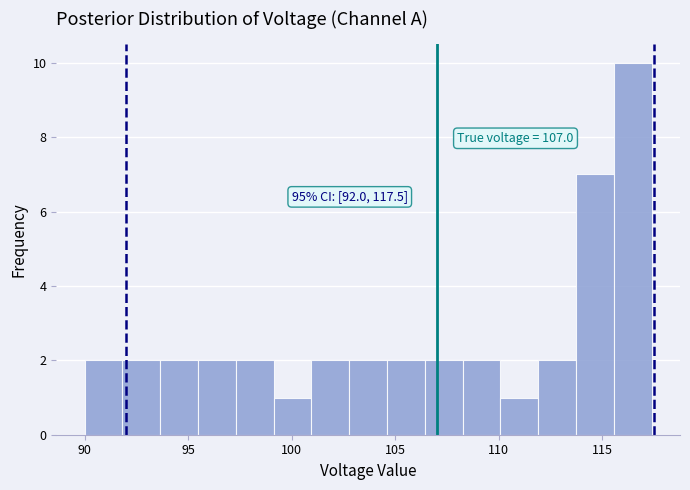

Around what value on the x-axis is the tallest bar? Give the approximate position of its centre, as read against the axis.

116.5